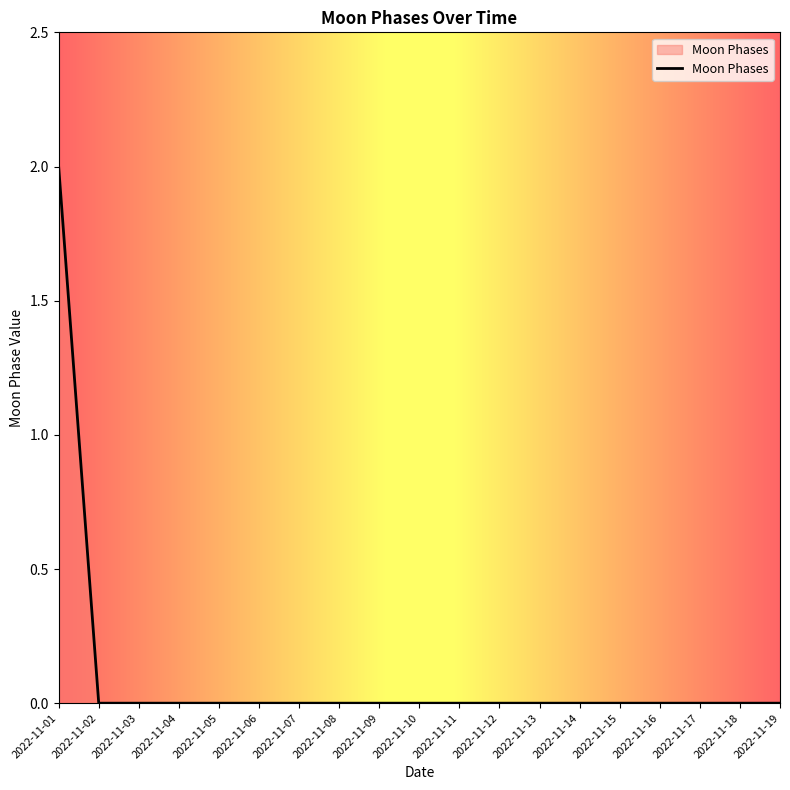

Reading left to right, transcribe all the data shown in this chart.

2022-11-01=2	2022-11-02=0	2022-11-03=0	2022-11-04=0	2022-11-05=0	2022-11-06=0	2022-11-07=0	2022-11-08=0	2022-11-09=0	2022-11-10=0	2022-11-11=0	2022-11-12=0	2022-11-13=0	2022-11-14=0	2022-11-15=0	2022-11-16=0	2022-11-17=0	2022-11-18=0	2022-11-19=0